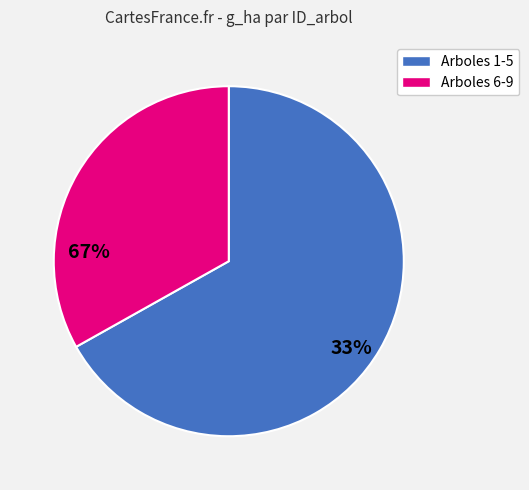

Which category has the smallest portion of the pie?

Arboles 6-9